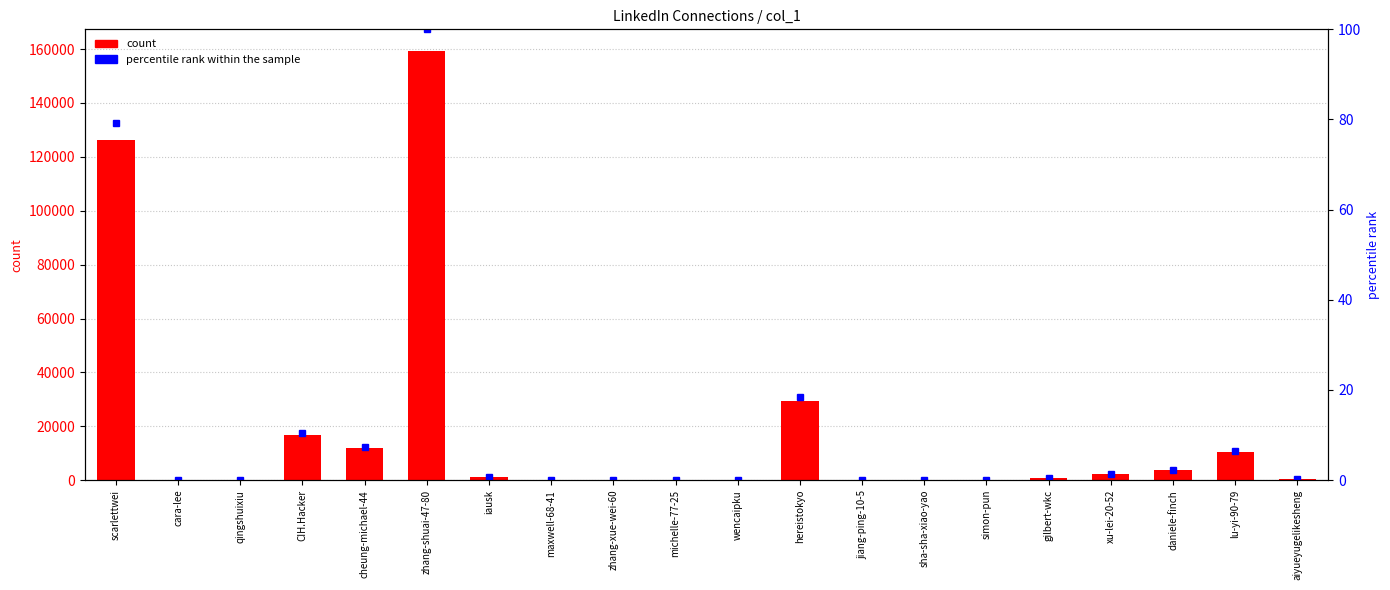

List the series in order of their peak value, highest first.

count, percentile rank within the sample